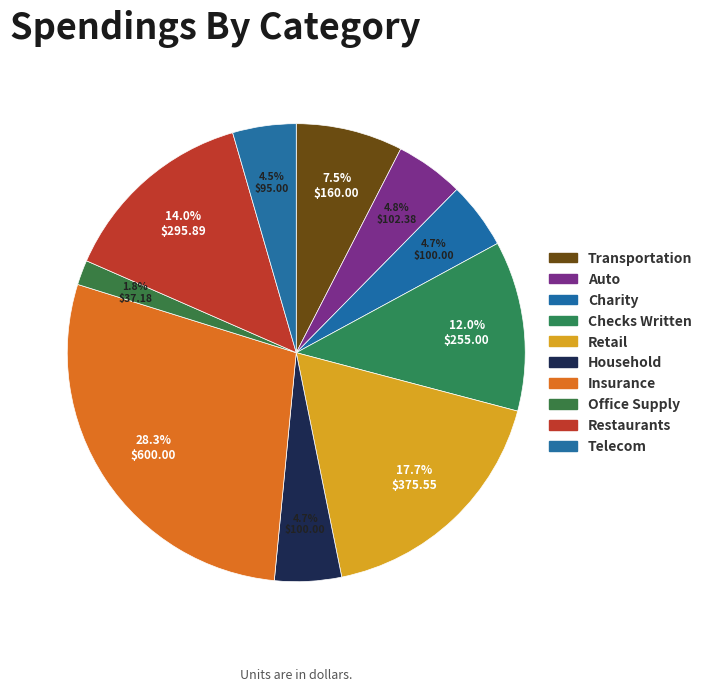

How many segments does this pie chart have?

10